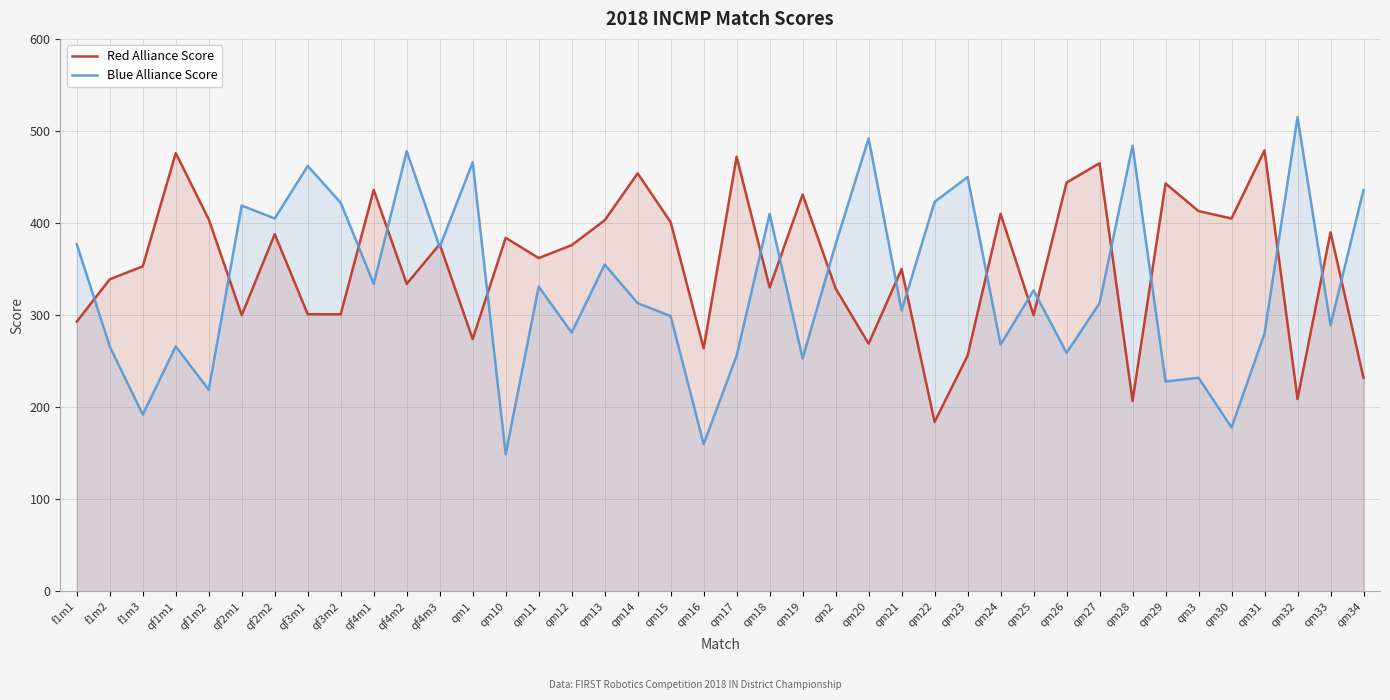

How many values in the Red Alliance Score series are below 376?

20